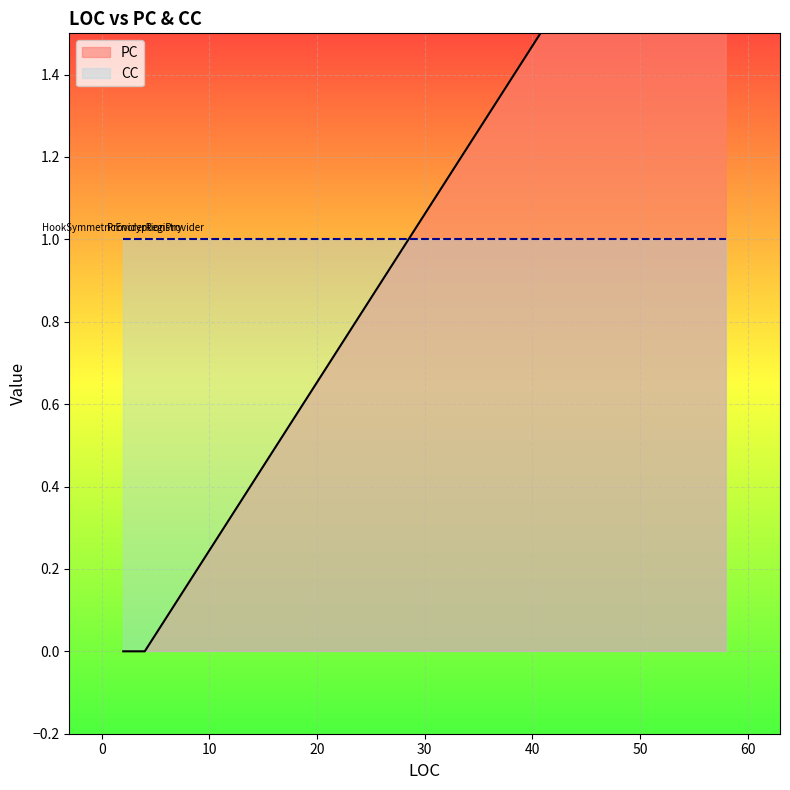

Which has a higher value, 2 or 53?

53